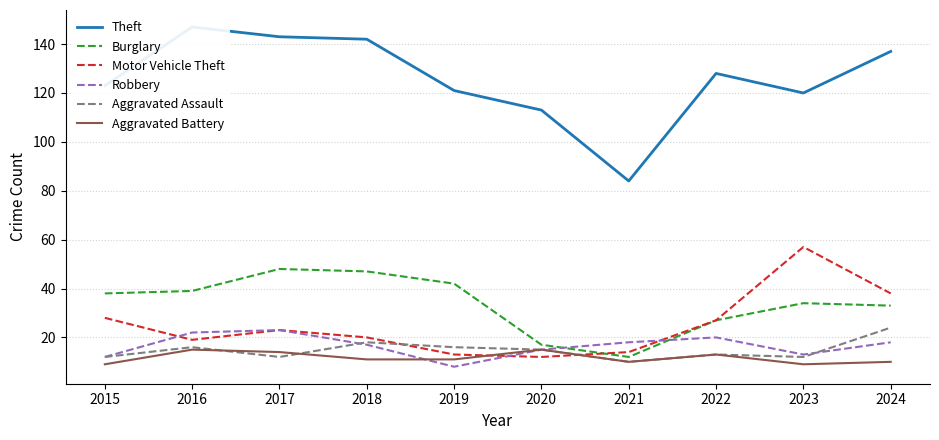

Between 2015 and 2020, which series saw the biggest shift?

Burglary